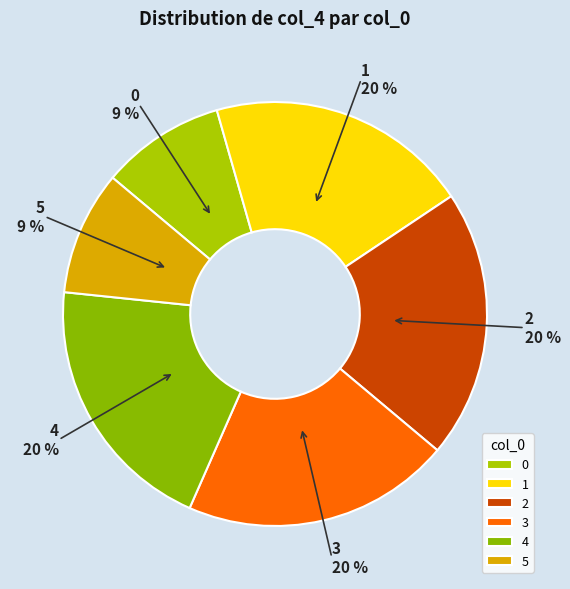

The 1 slice represents 10% of the pie. True or false?

False